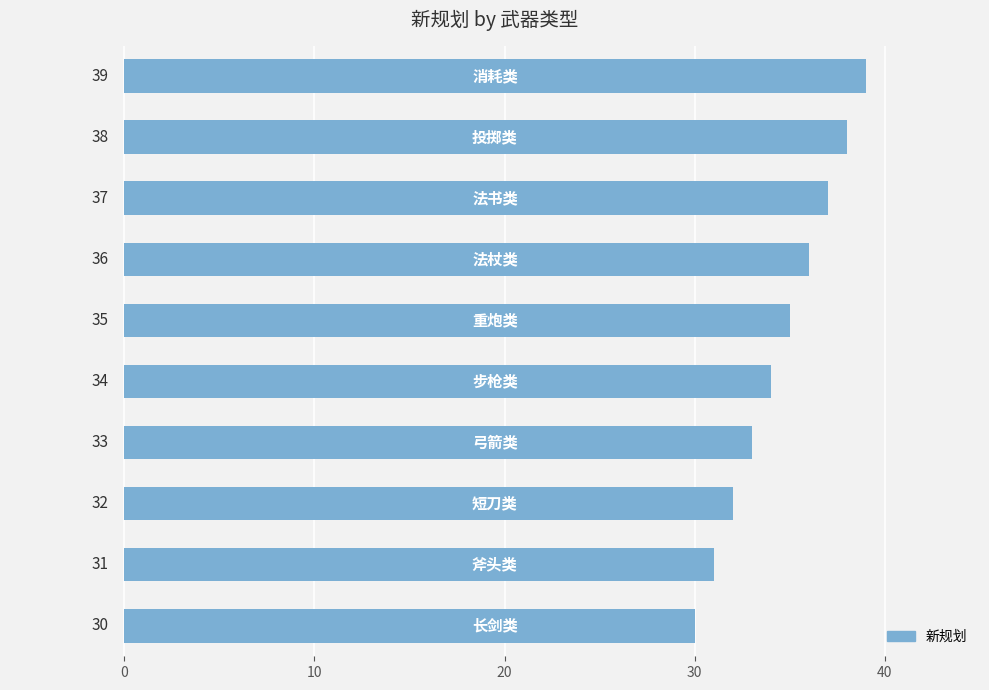

Reading bottom to top, transcribe all the data shown in this chart.

30	31	32	33	34	35	36	37	38	39